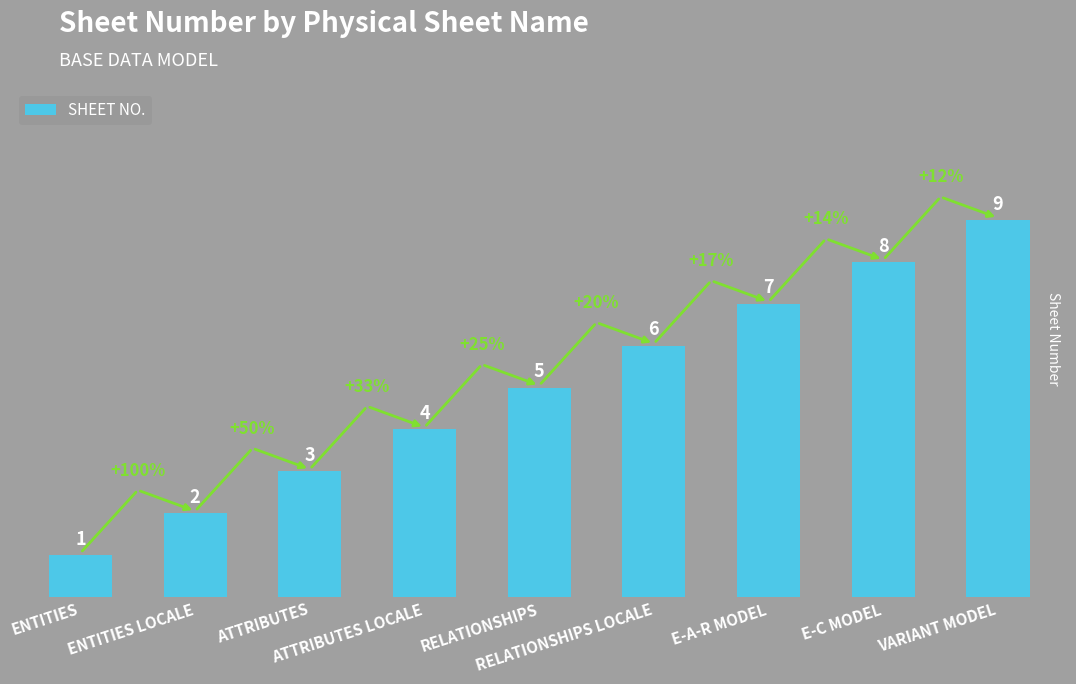

What is the ratio of the value at RELATIONSHIPS LOCALE to the value at E-A-R MODEL?

0.9